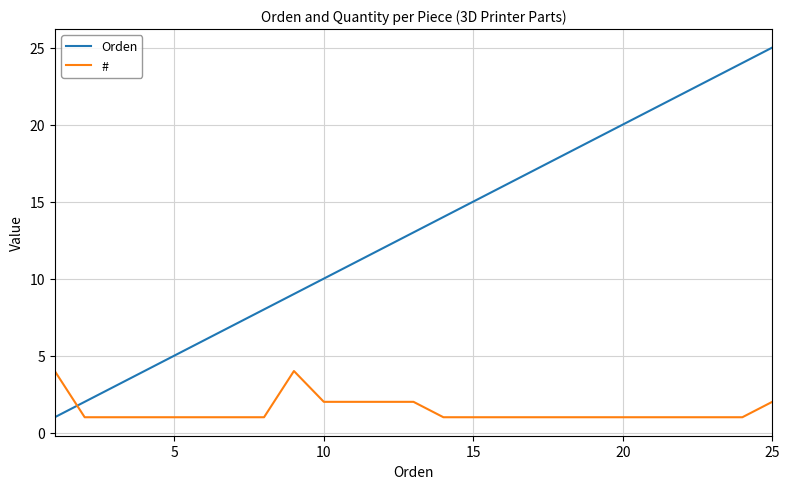

How many # values are between 1 and 2?

23